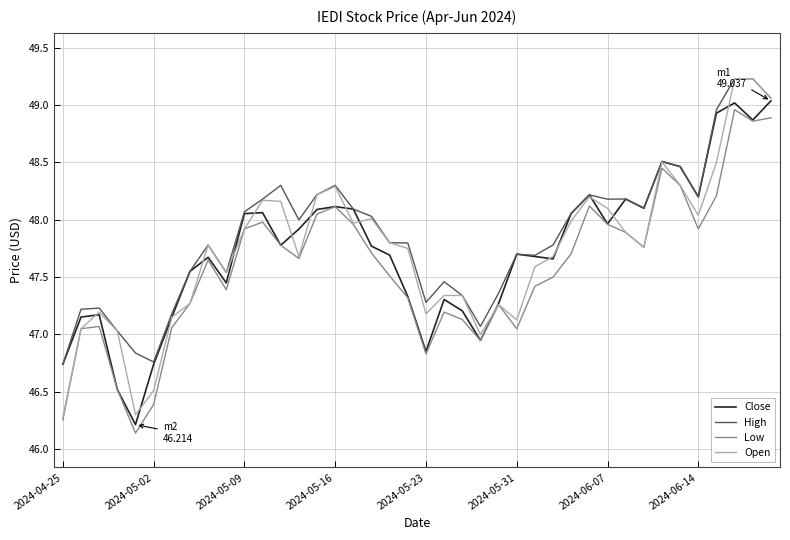

What is the greatest value displayed?

49.2